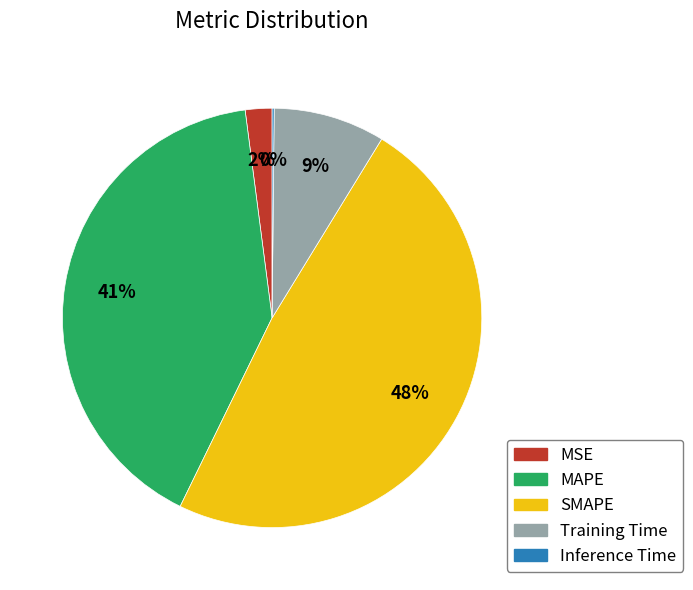

Combined, do MAPE and SMAPE account for over 50%?

Yes